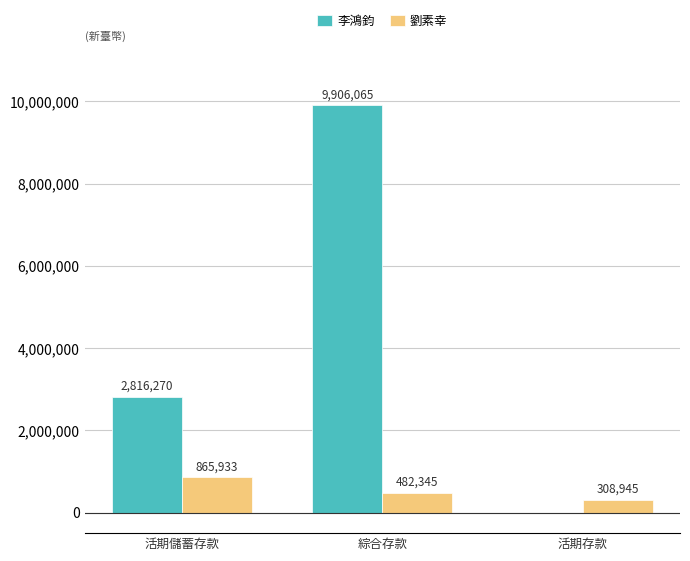

Count the number of categories in the chart.

3